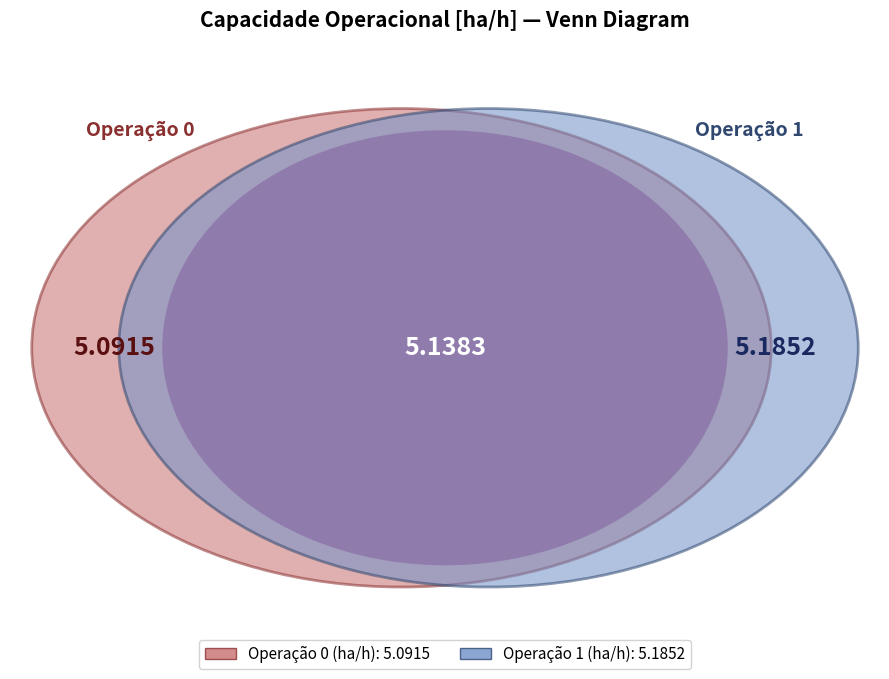

What percentage is the 1 slice, to the nearest percent?

50%